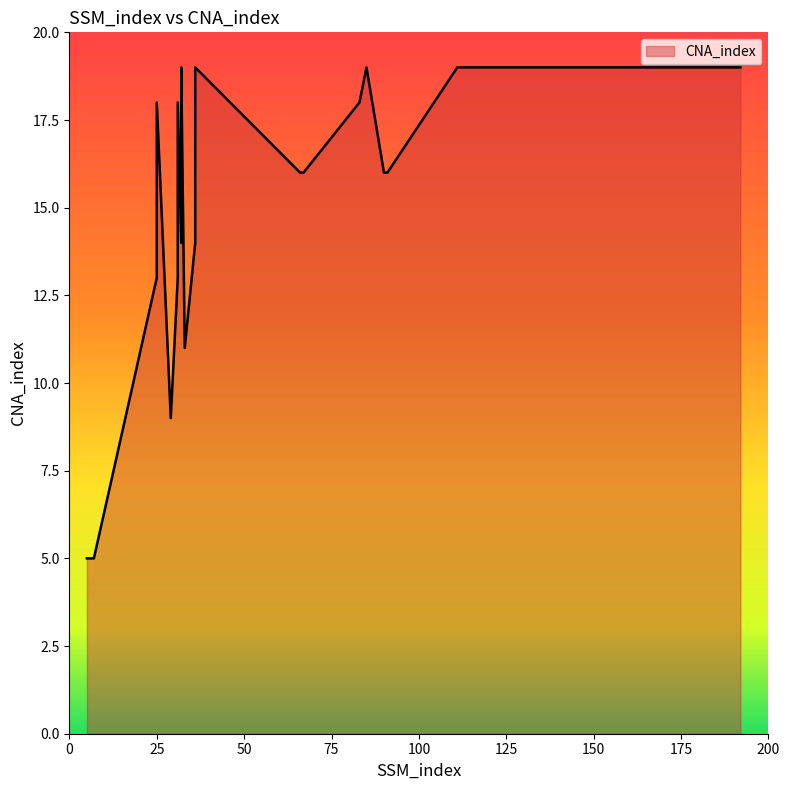

Approximately how many times larger is the value at 31 compared to 29?

2.0